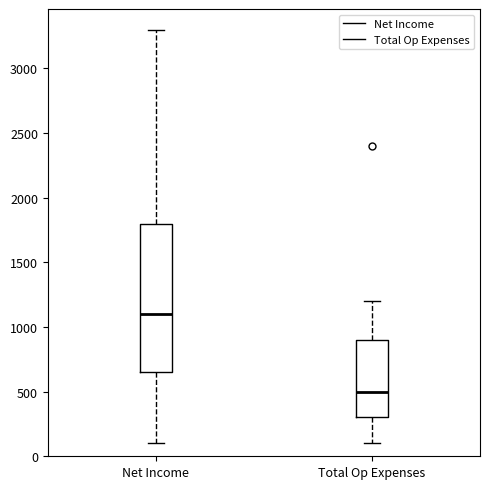

Which box has the lowest median line?

Total Op Expenses